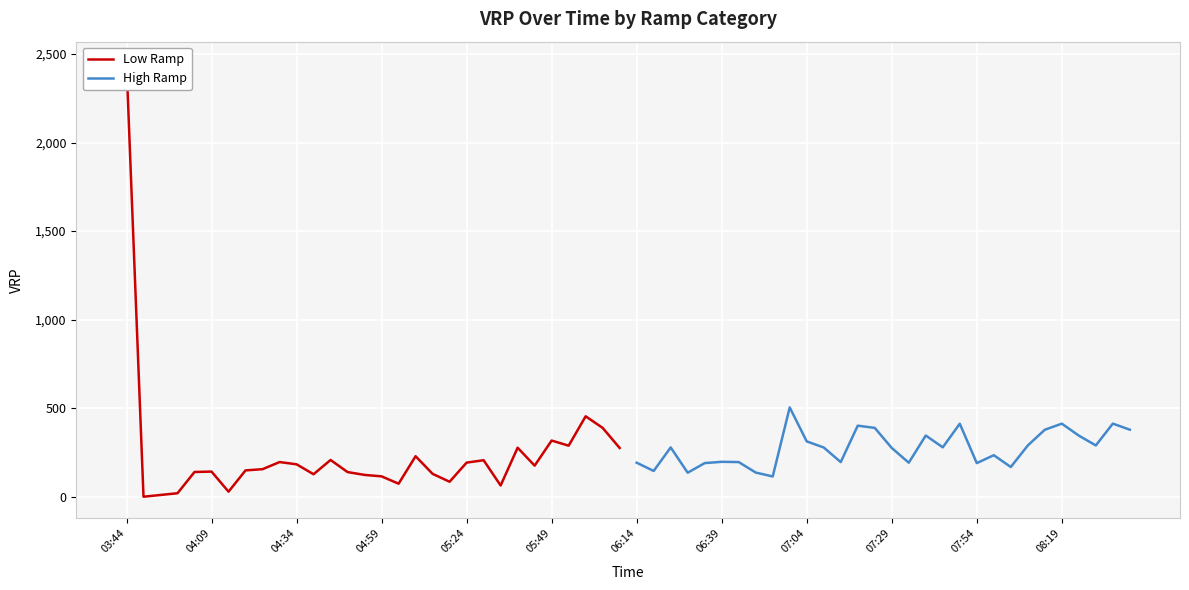

What is the highest value of the High Ramp series?

504.4